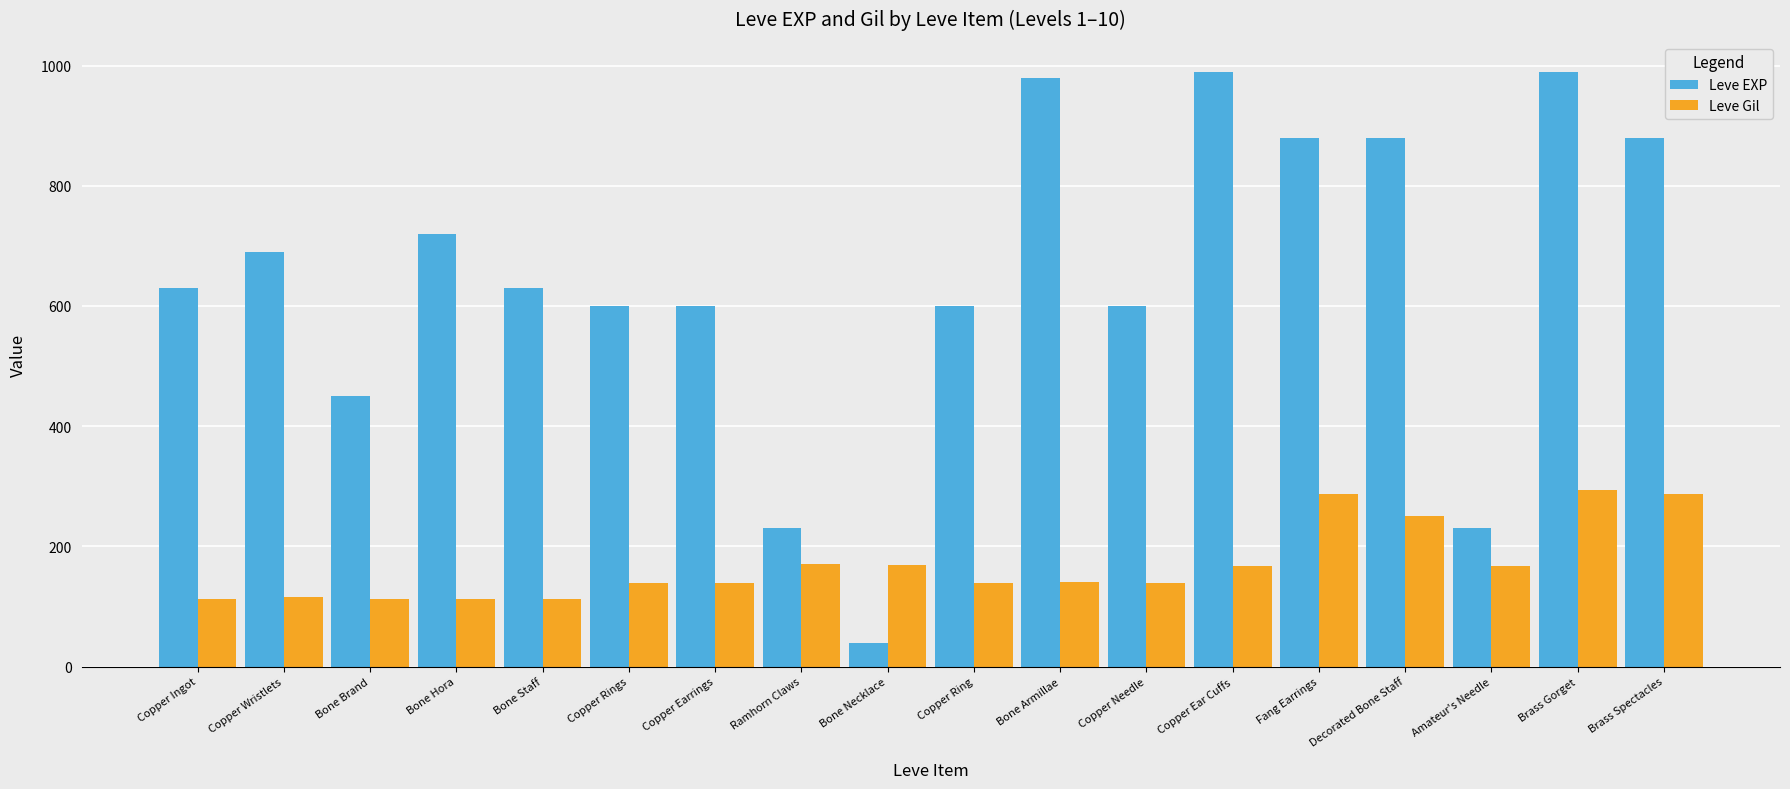

Rank the series by their average value, from highest to lowest.

Leve EXP, Leve Gil